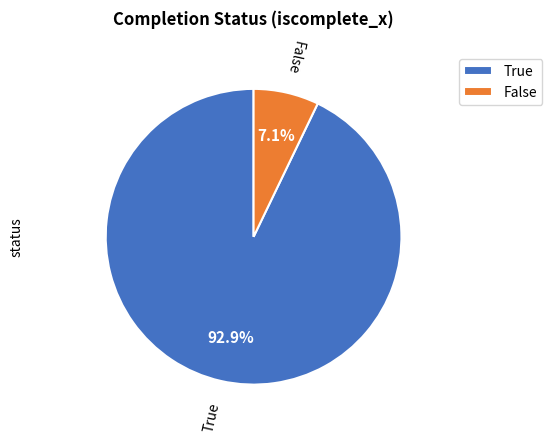

What is the smallest slice in the pie chart?

False